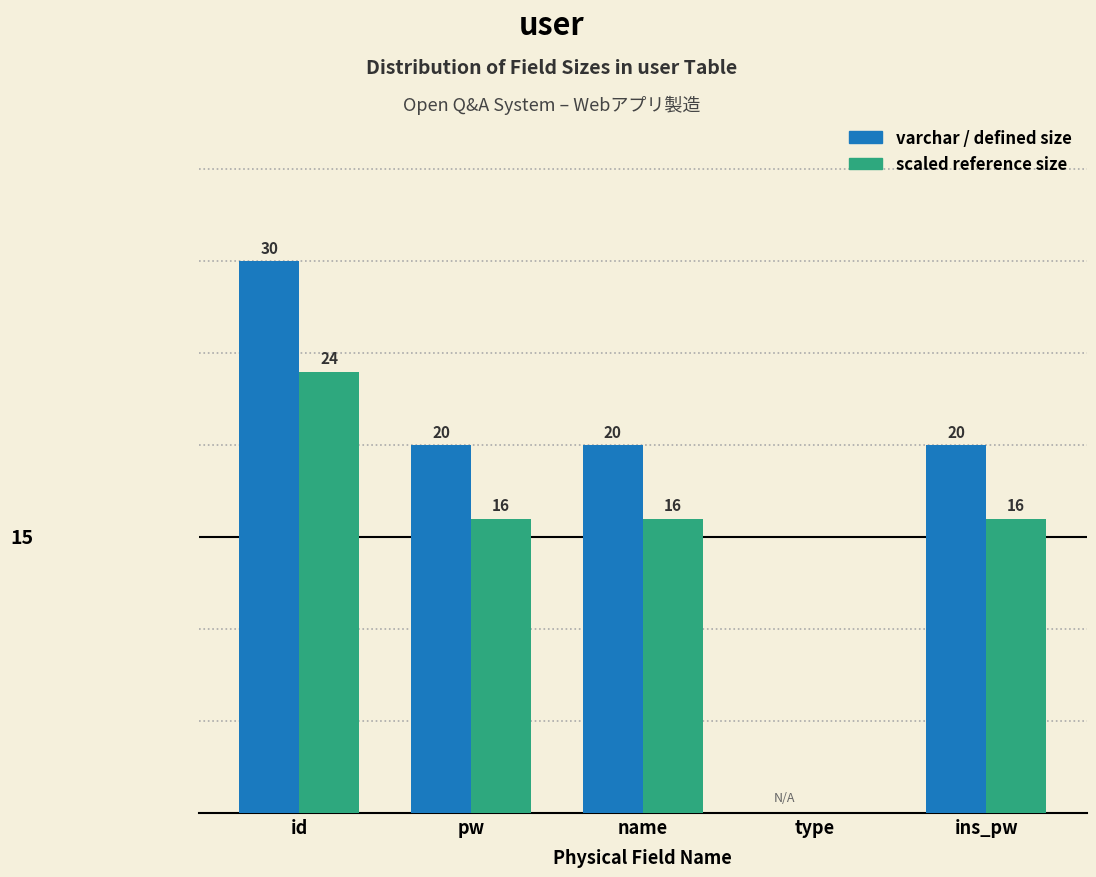

At which category does the chart reach its peak across all series?

id